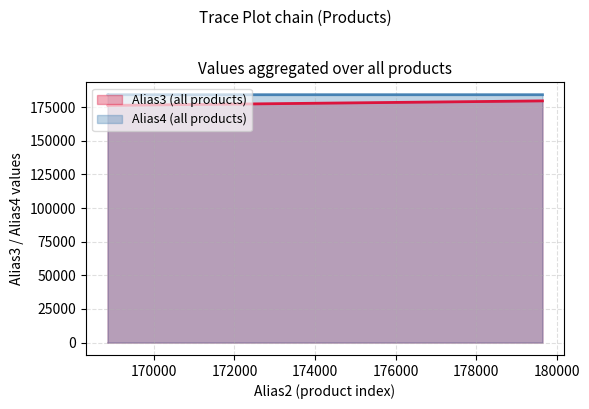

What is the difference between the maximum and minimum values in the Alias3 series?

3369